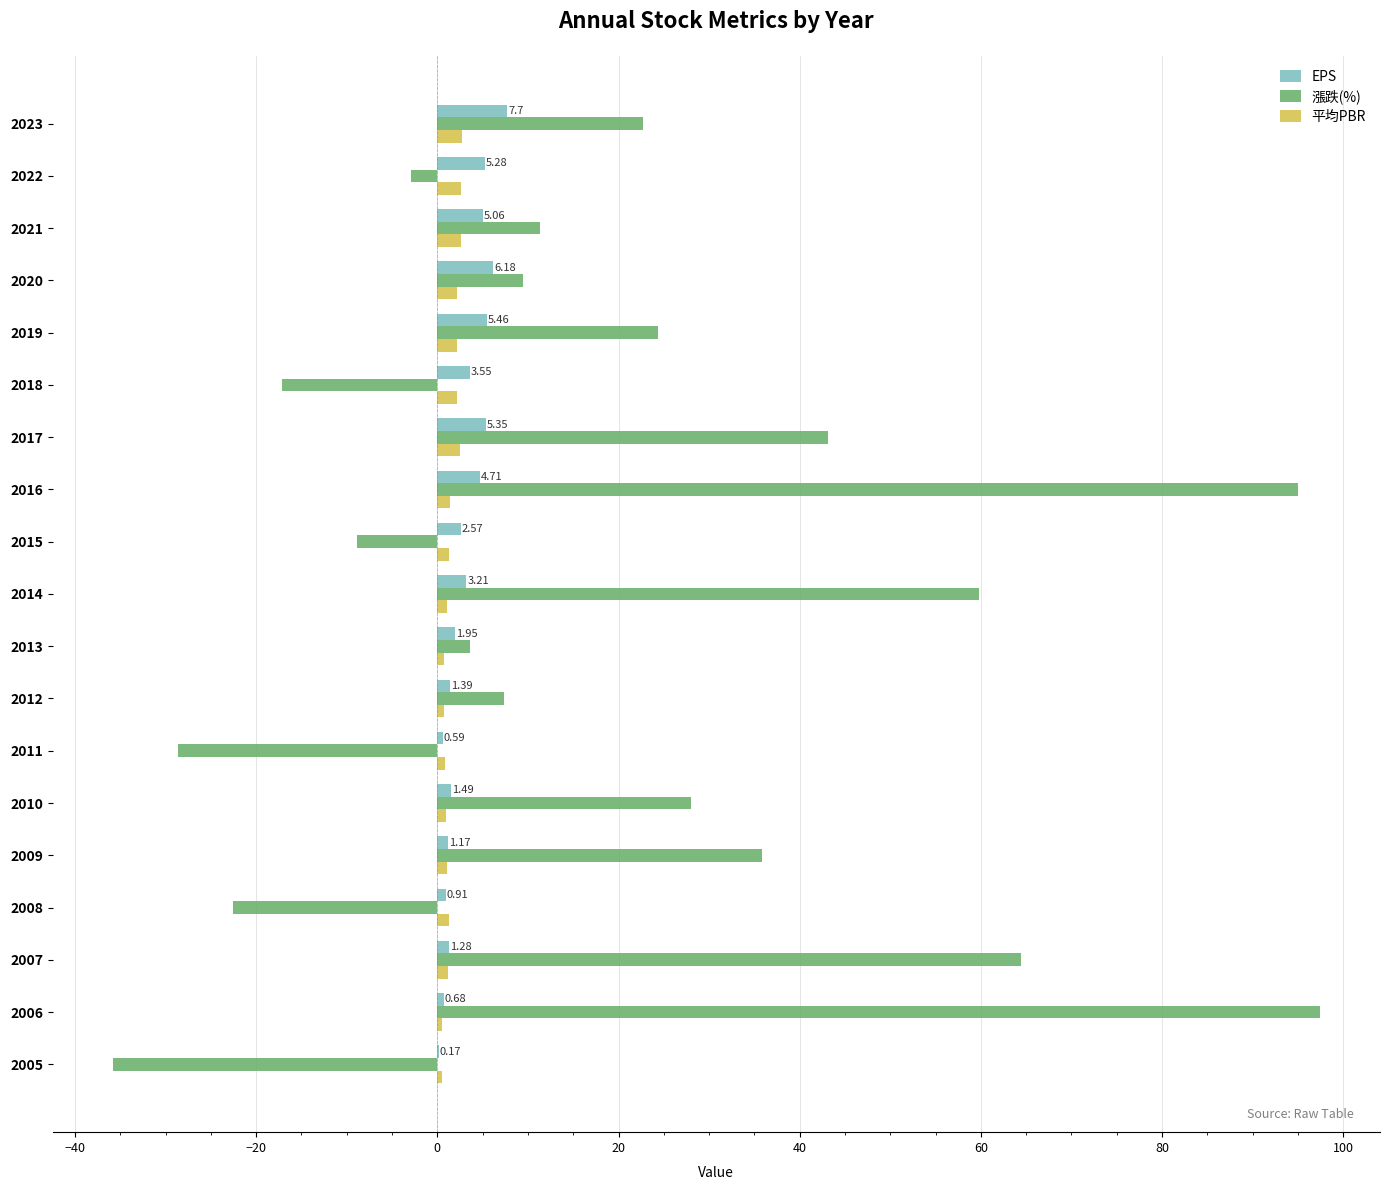

Is the value of EPS at 2010 greater than the value of 漲跌(%) at 2022?

Yes